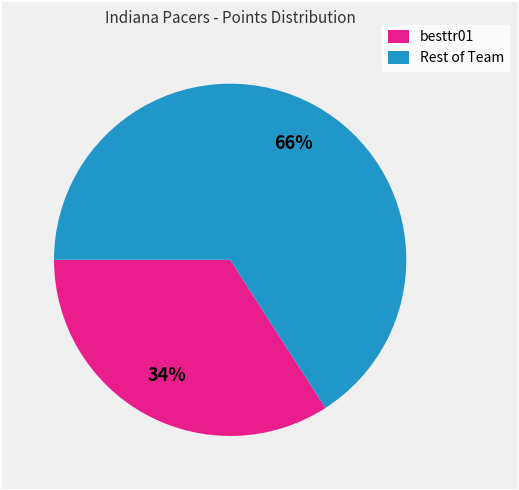

To the nearest percent, what portion does Rest of Team represent?

66%